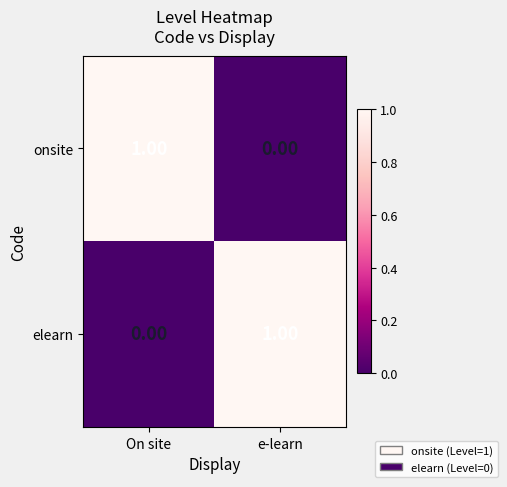

At which label is elearn closest to 0?

On site